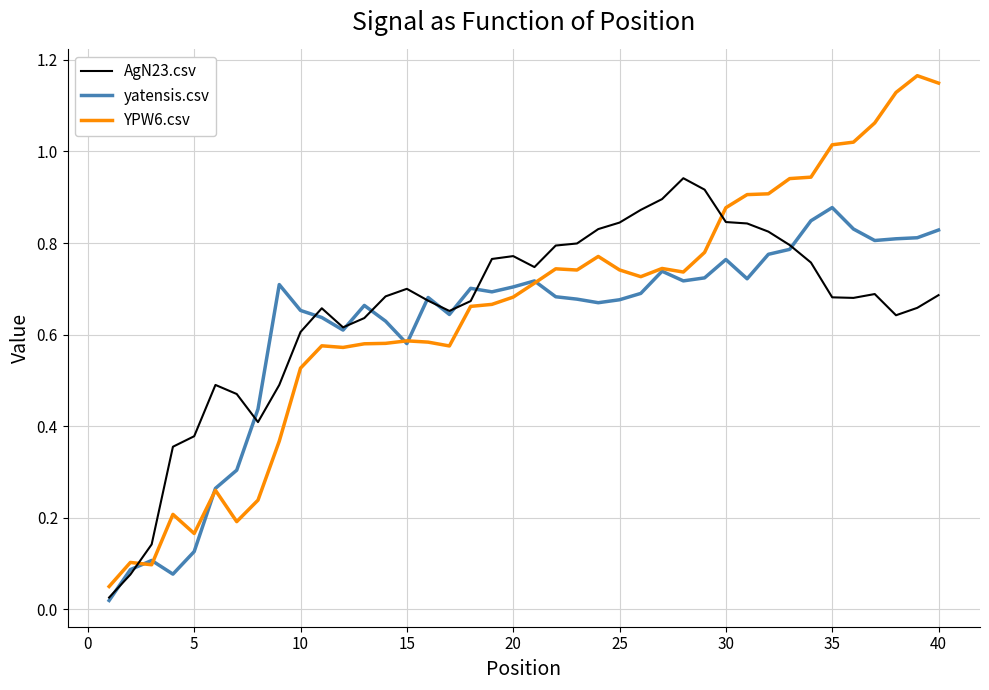

Which series has the widest spread of values?

YPW6.csv